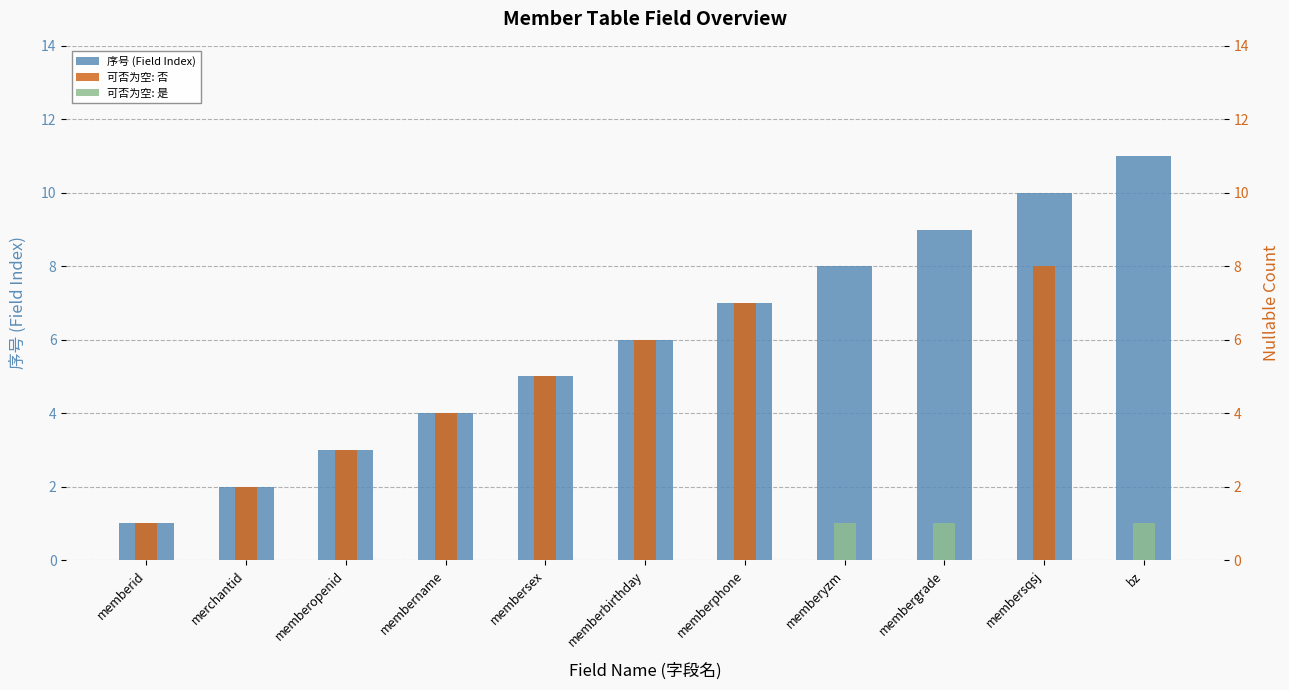

What are all the series names shown in the legend?

序号 (Field Index), 可否为空: 否, 可否为空: 是